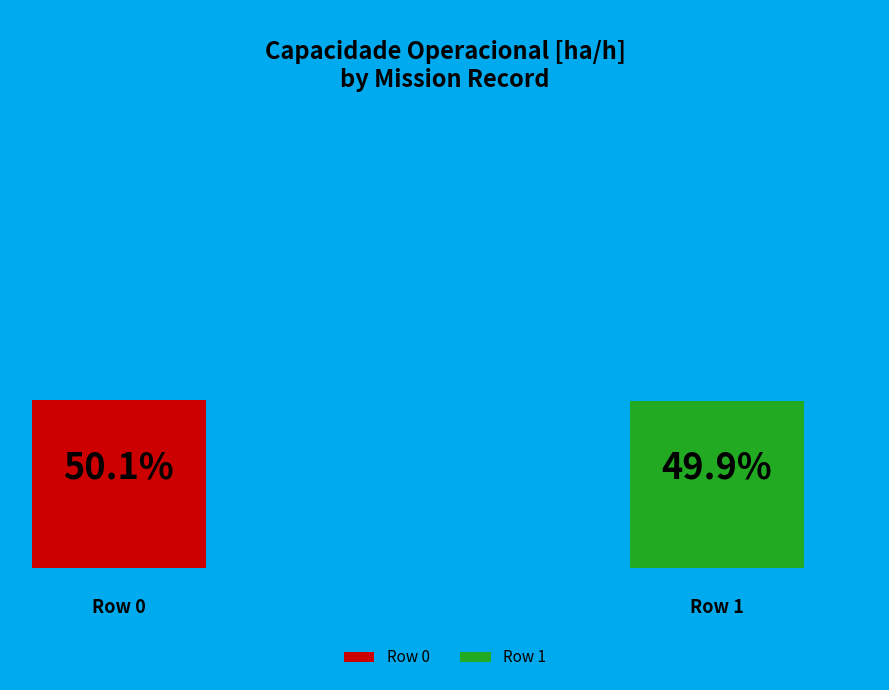

How many segments does this pie chart have?

2